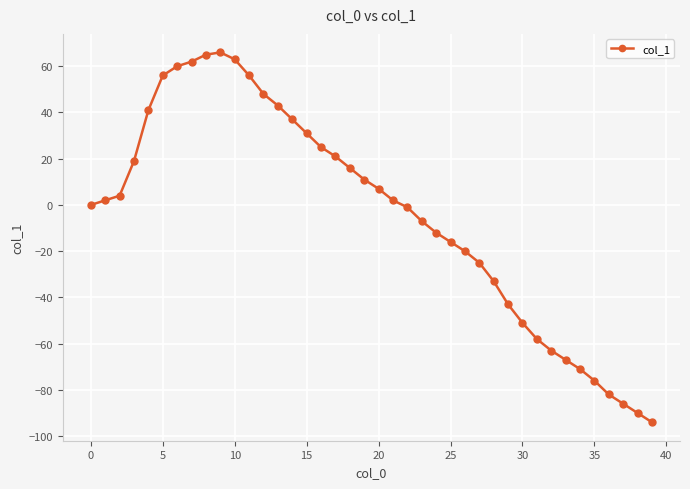

How many interior local peaks (higher than both neighbors) does the data have?

1